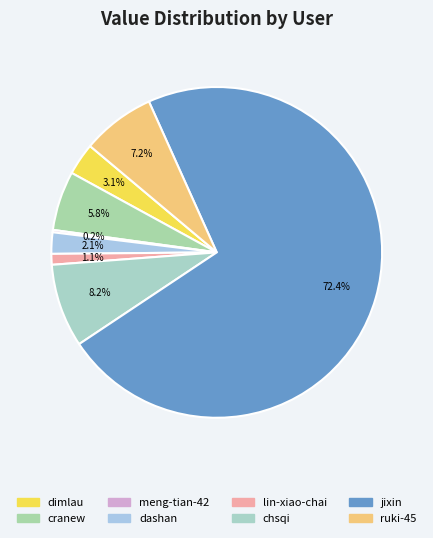

What is the change in value from cranew to chsqi?

+28049